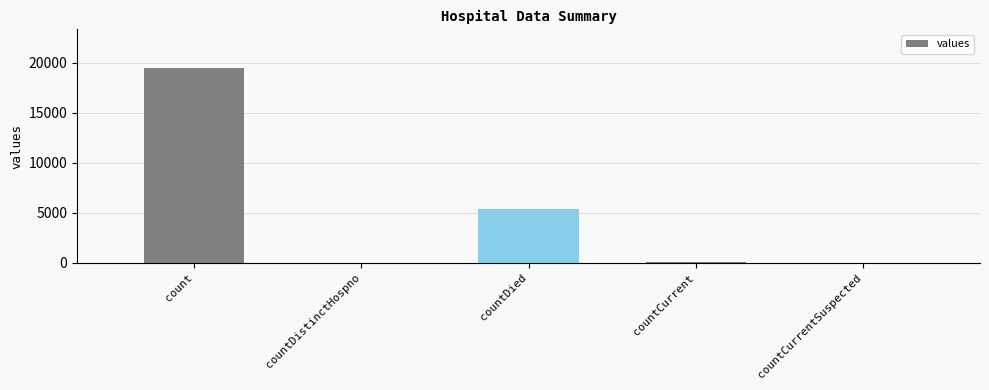

Read the value at count.

19420